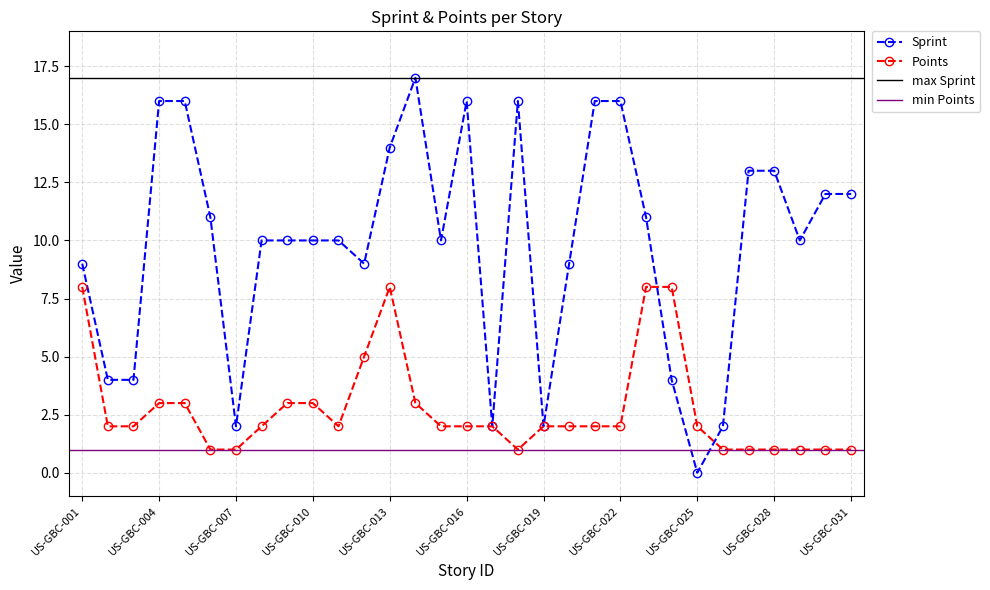

List the labels in order of Points value, smallest first.

US-GBC-006, US-GBC-007, US-GBC-018, US-GBC-026, US-GBC-027, US-GBC-028, US-GBC-029, US-GBC-030, US-GBC-031, US-GBC-002, US-GBC-003, US-GBC-008, US-GBC-011, US-GBC-015, US-GBC-016, US-GBC-017, US-GBC-019, US-GBC-020, US-GBC-021, US-GBC-022, US-GBC-025, US-GBC-004, US-GBC-005, US-GBC-009, US-GBC-010, US-GBC-014, US-GBC-012, US-GBC-001, US-GBC-013, US-GBC-023, US-GBC-024